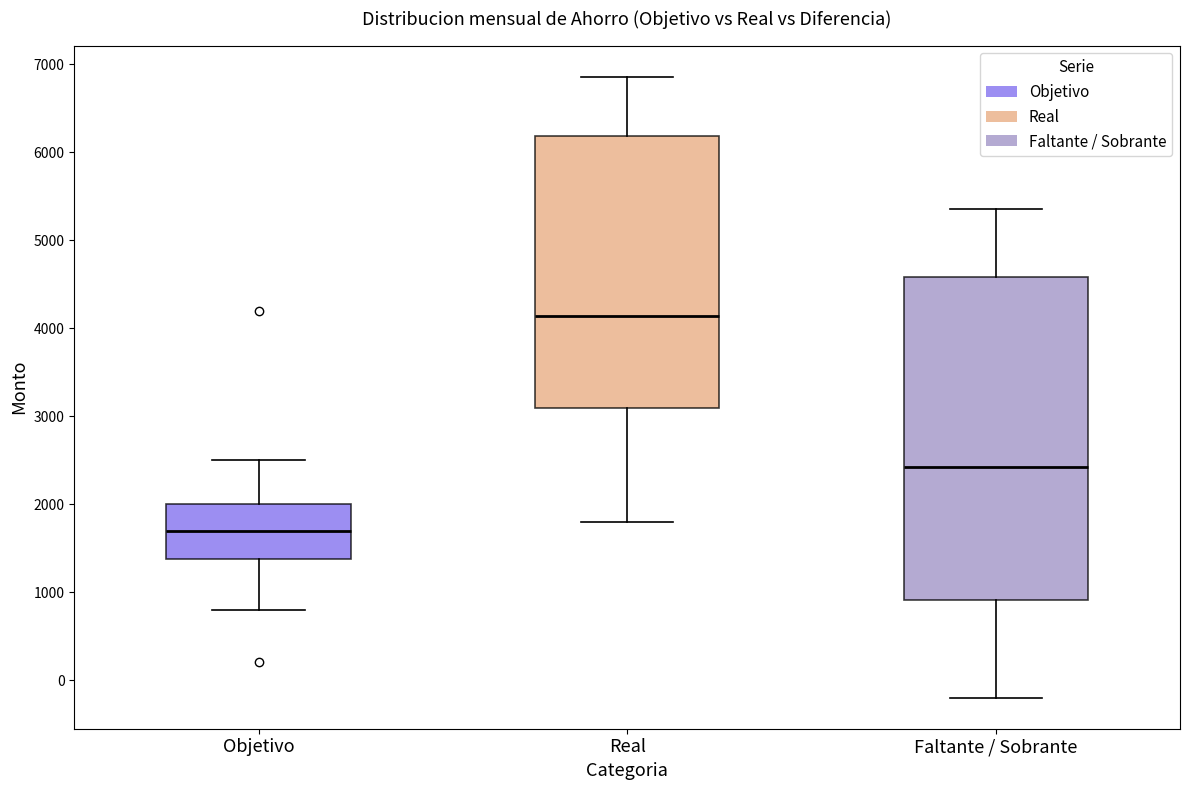

Which box has the lowest median line?

Objetivo